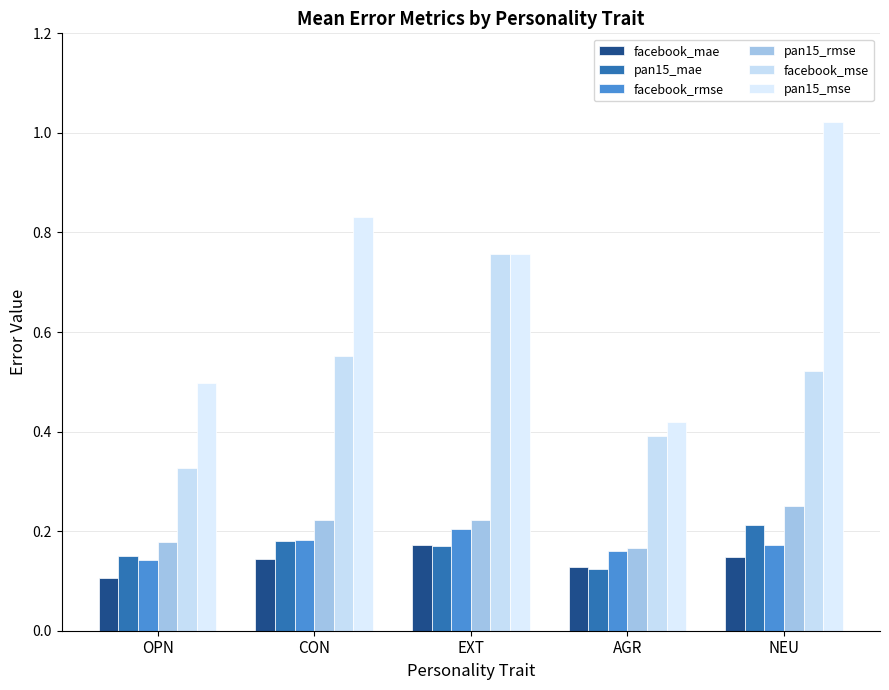

Does the chart contain stacked bars?

No